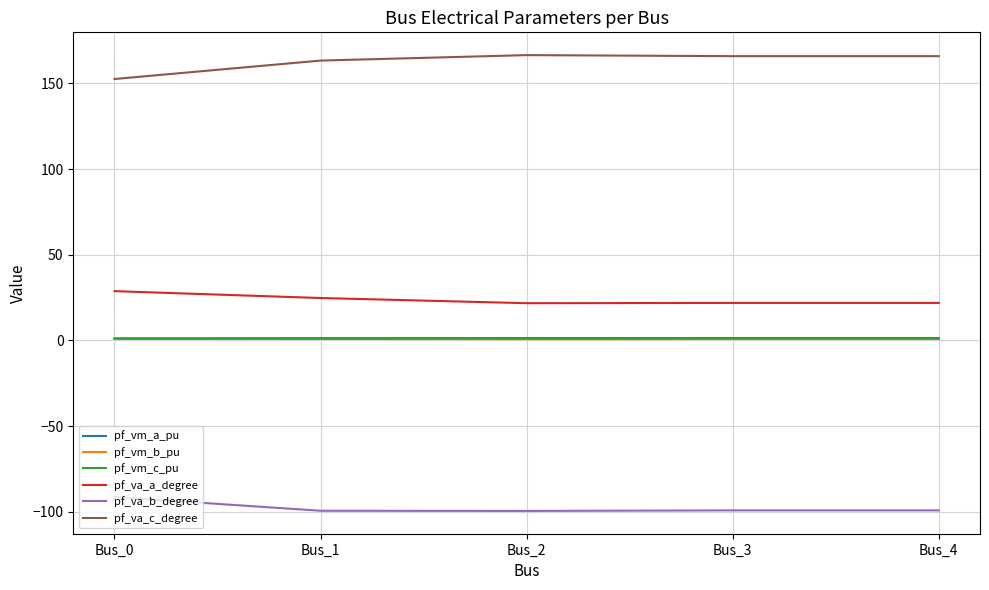

In pf_va_c_degree, how many points are higher than both neighbors (excluding endpoints)?

1